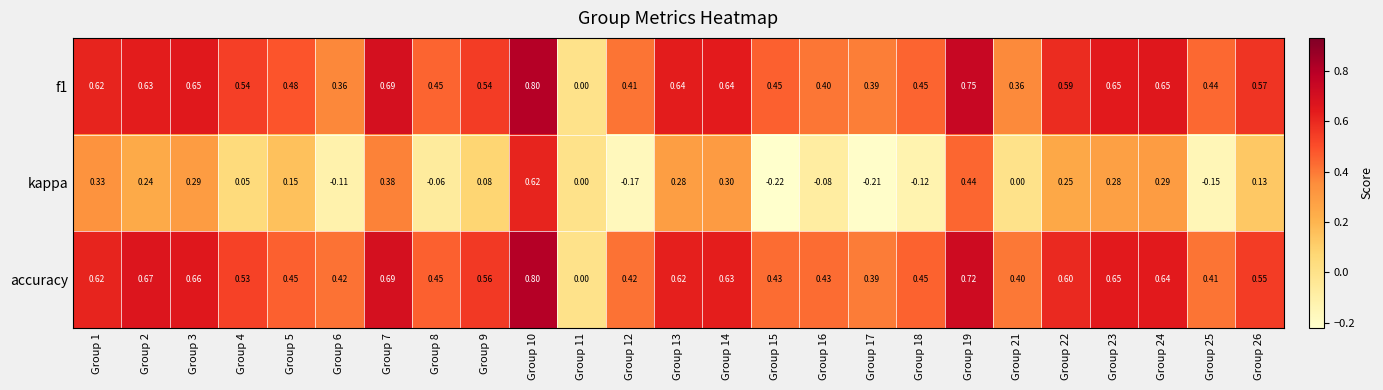

Which series has the largest range (max minus min)?

kappa